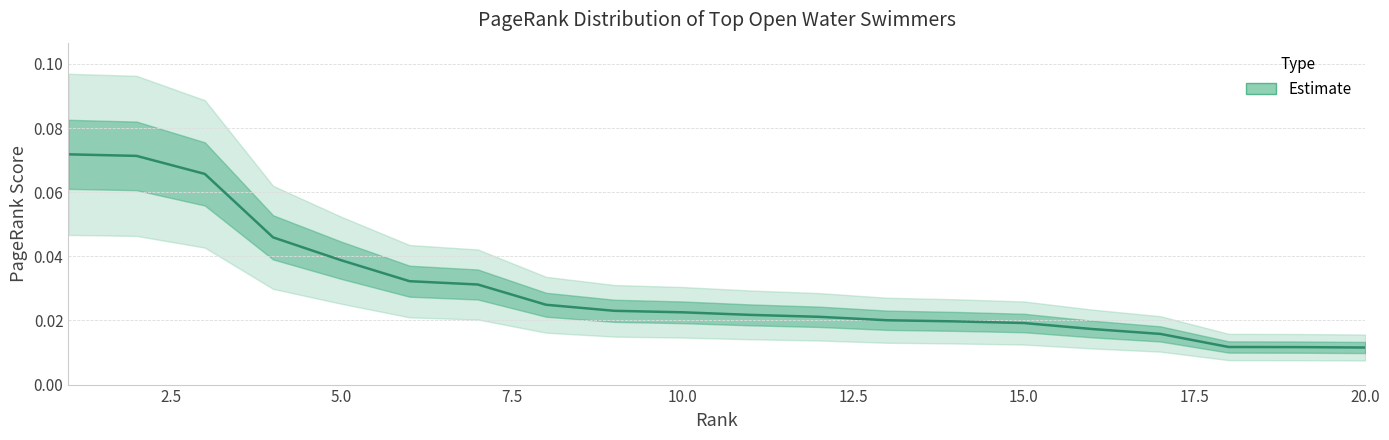

Is it true that the value at 14 is 0.0?

False